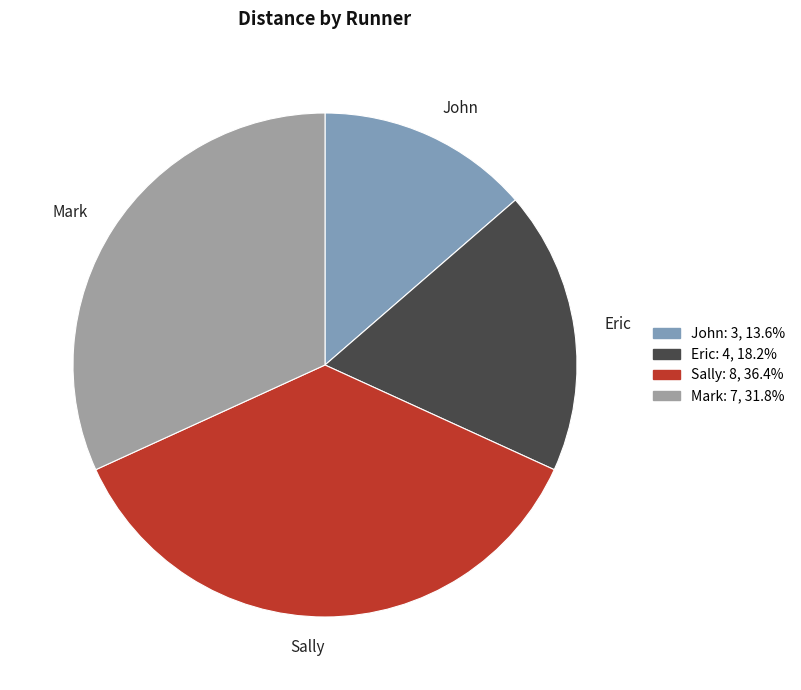

What is the smallest slice in the pie chart?

John